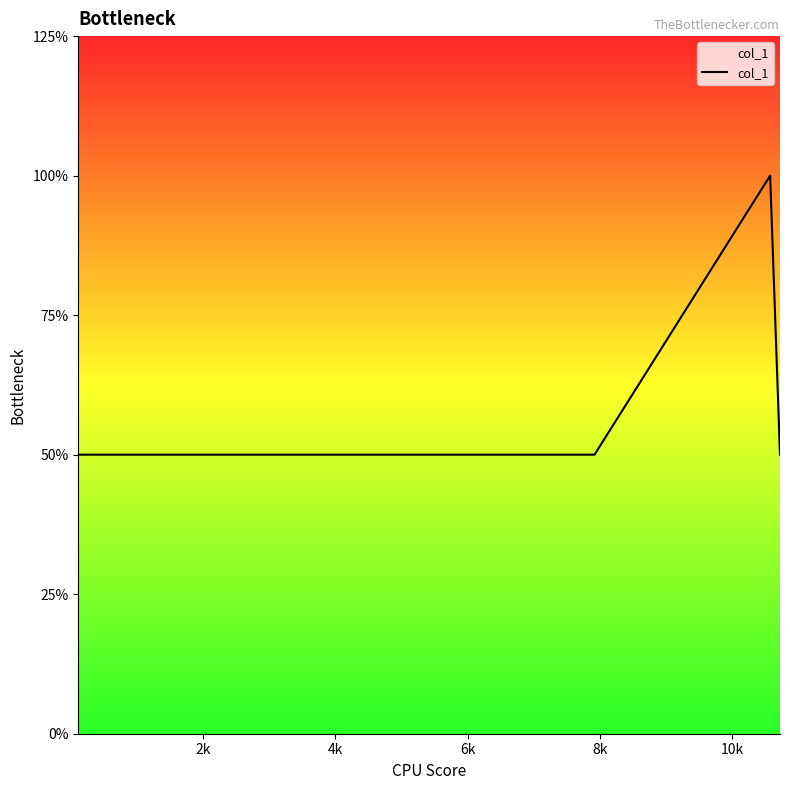

What is the value of the 8th point from the left?

1